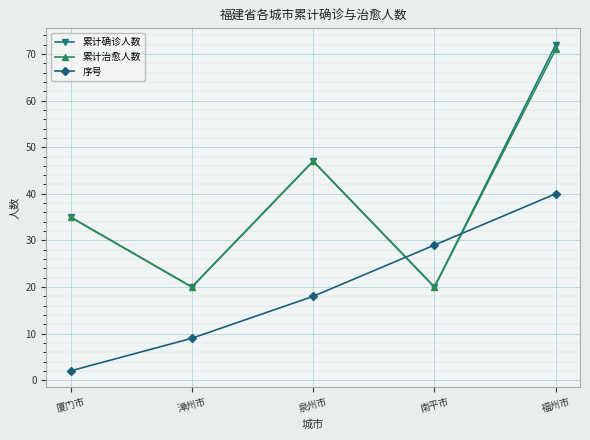

Is it true that 累计治愈人数 equals 47 at 泉州市?

True